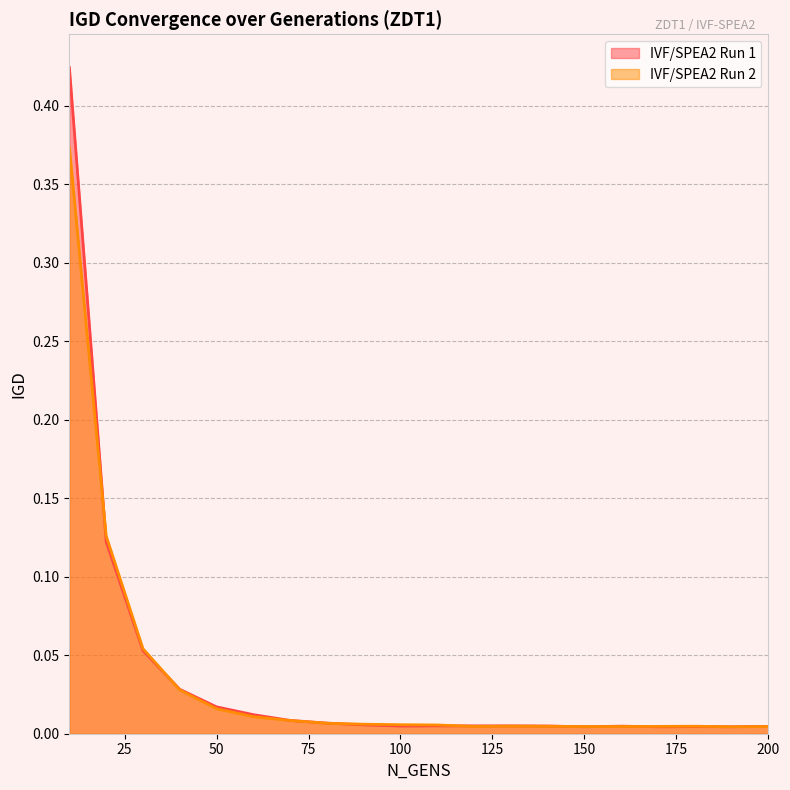

How many intersections are there between IVF/SPEA2 Run 2 and IVF/SPEA2 Run 1?

8